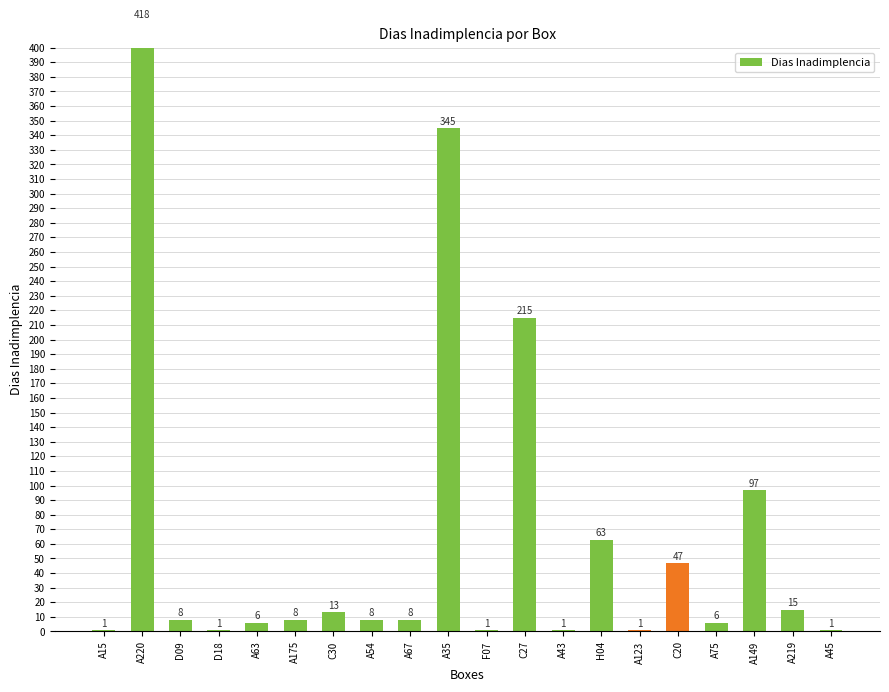

What is the value of the 5th bar from the left?

6